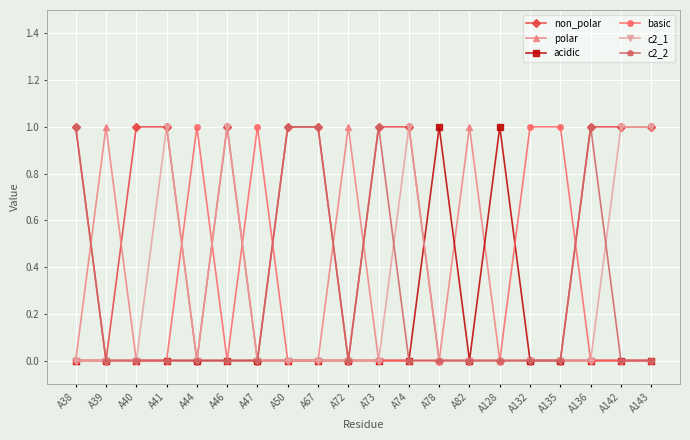

Where is the first local maximum for polar?

A39